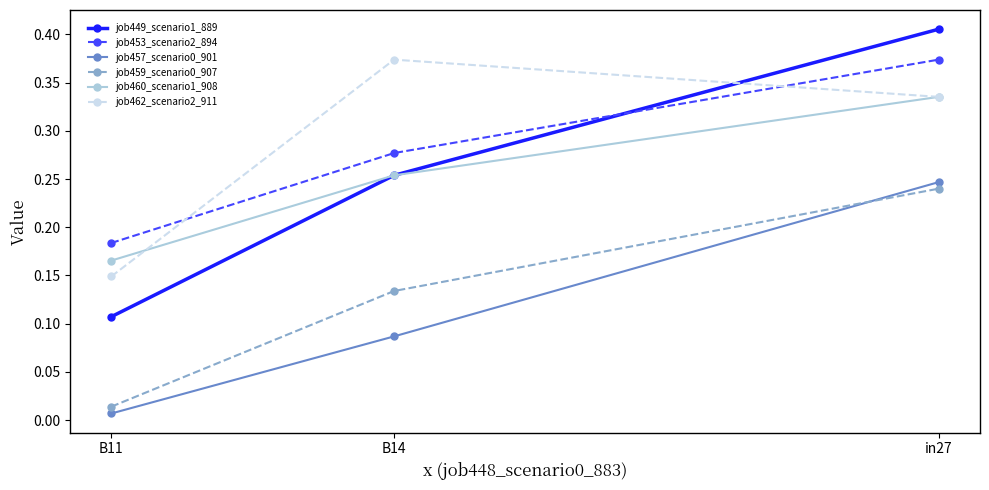

Which category has the highest value in the job460_scenario1_908 series?

in27